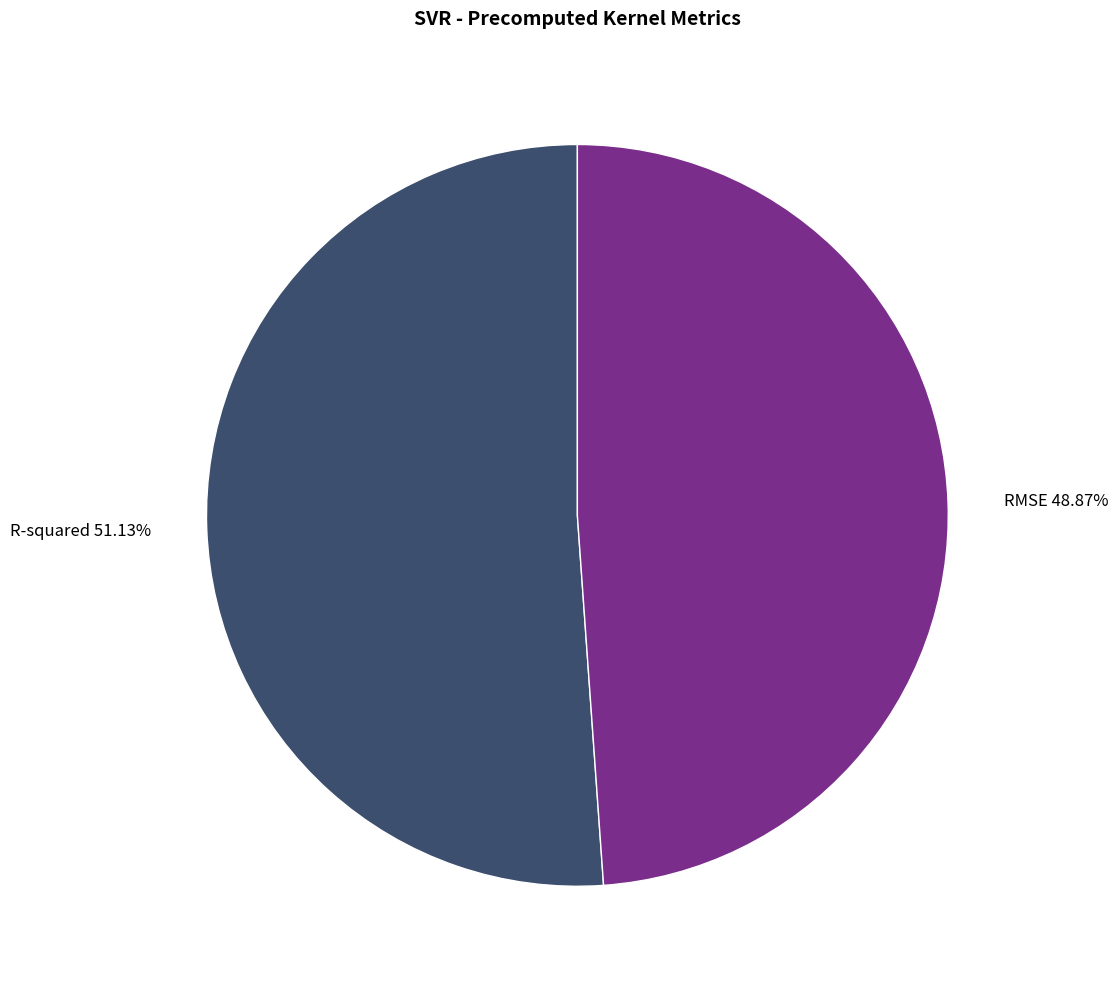

Is there any slice that represents more than half of the pie?

Yes